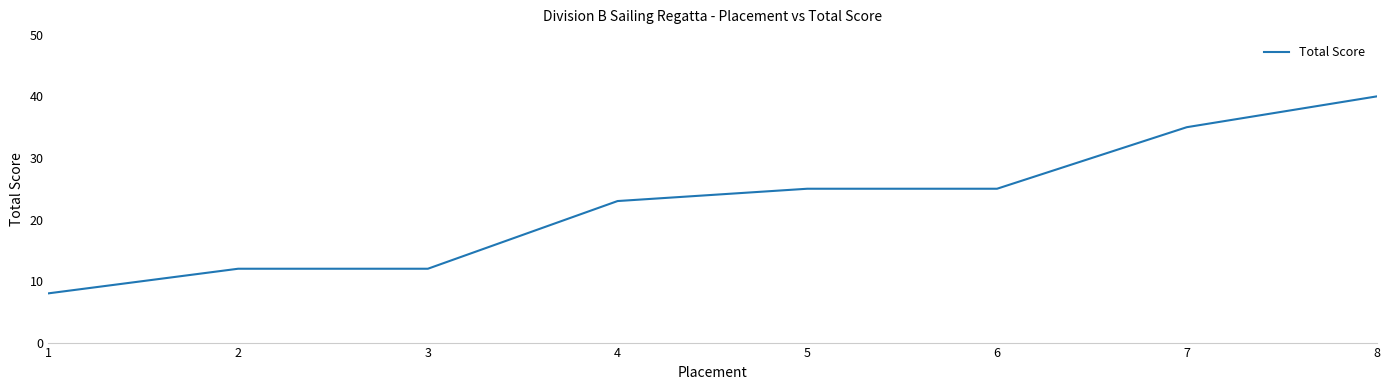

What is the difference between the values at 8 and 3?

28